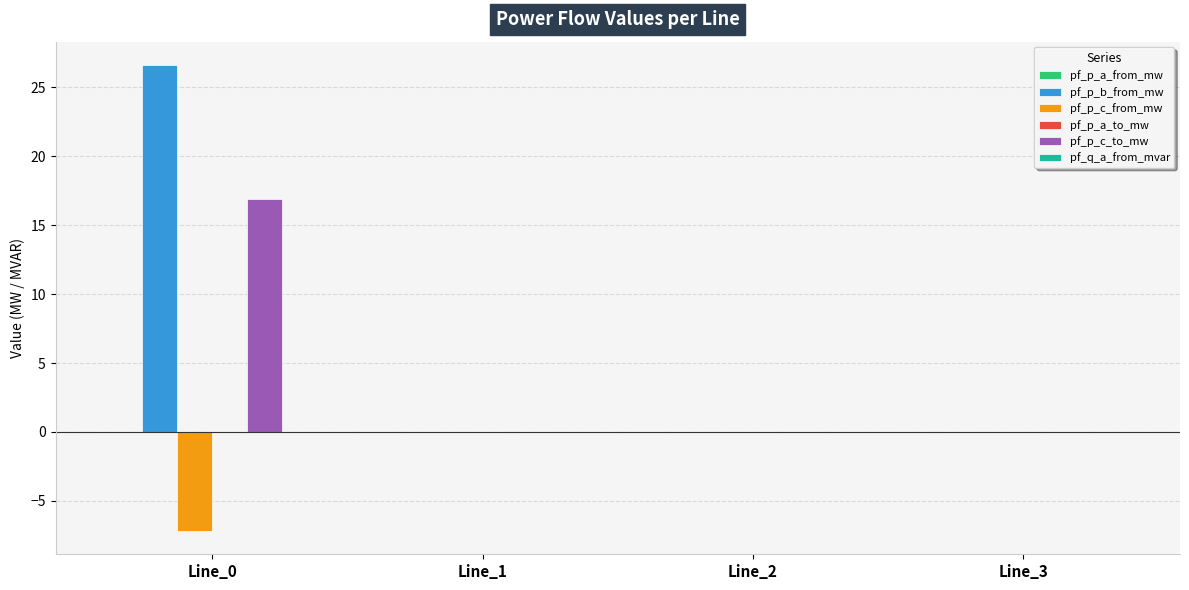

What is the sum of the pf_p_c_from_mw values at Line_0 and Line_1?

-7.2